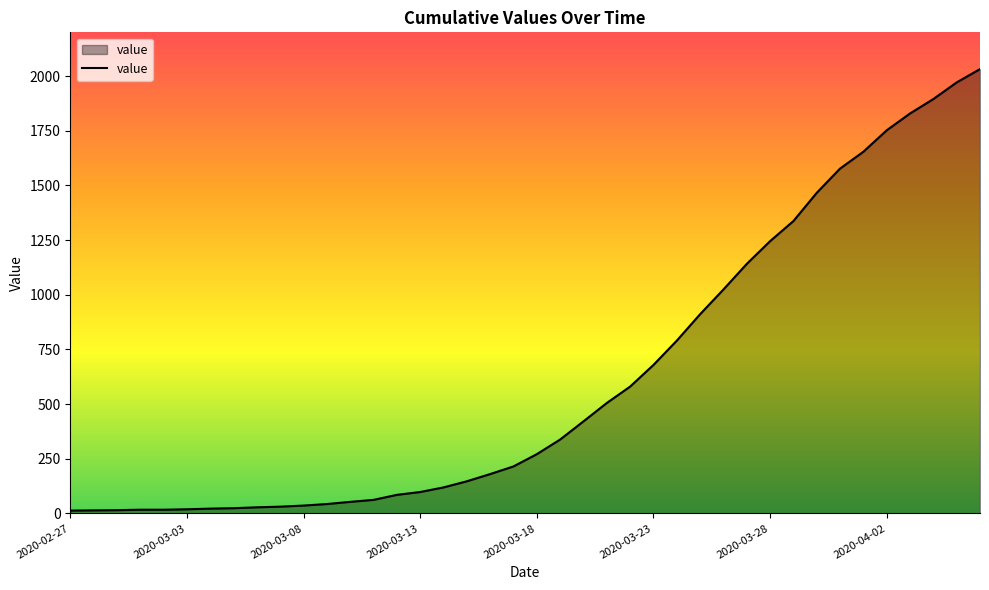

What is the difference between the maximum and minimum values?

2019